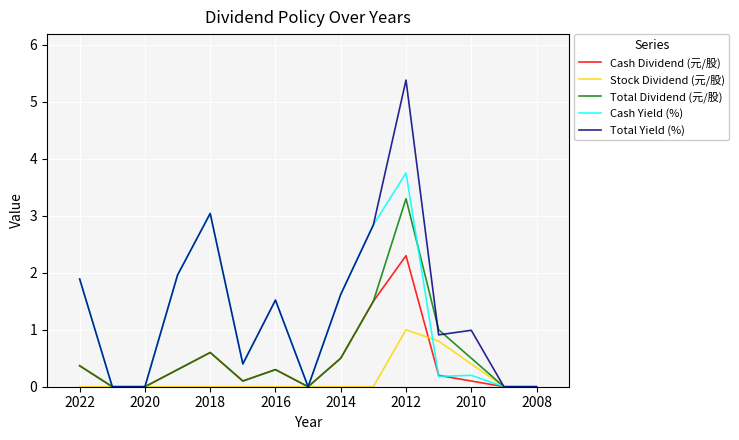

Is the value of Stock Dividend (元/股) at 2008 greater than the value of Total Yield (%) at 14?

No